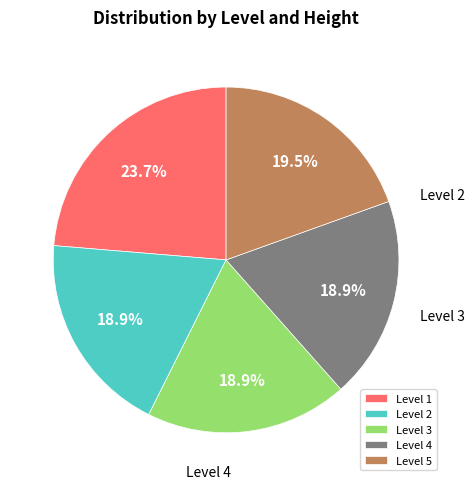

How many slices are in this pie chart?

5